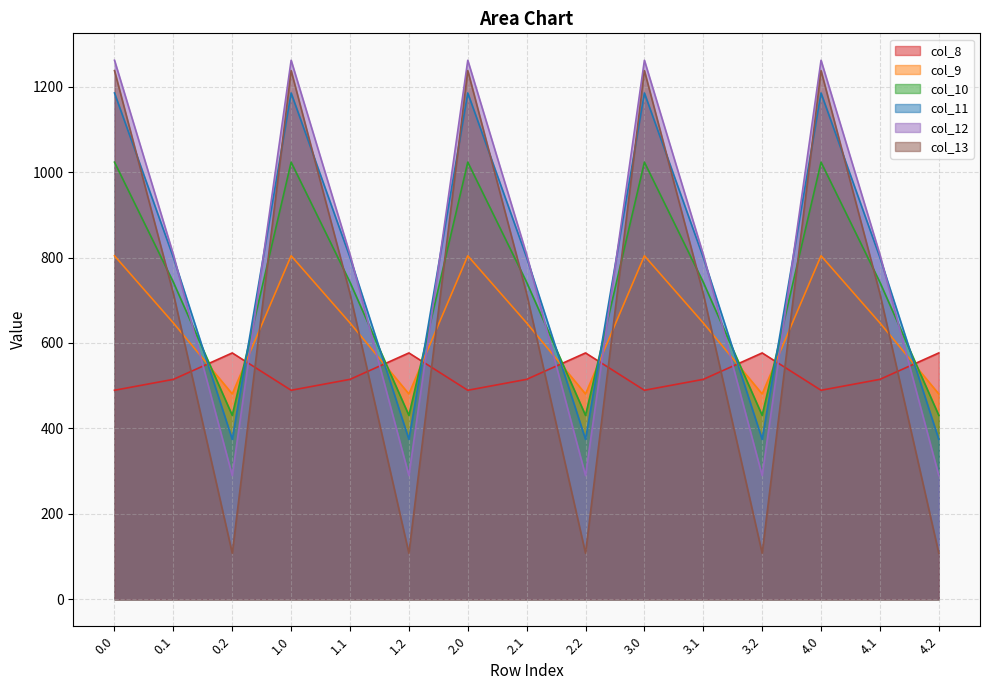

How many data points does each series have?

15